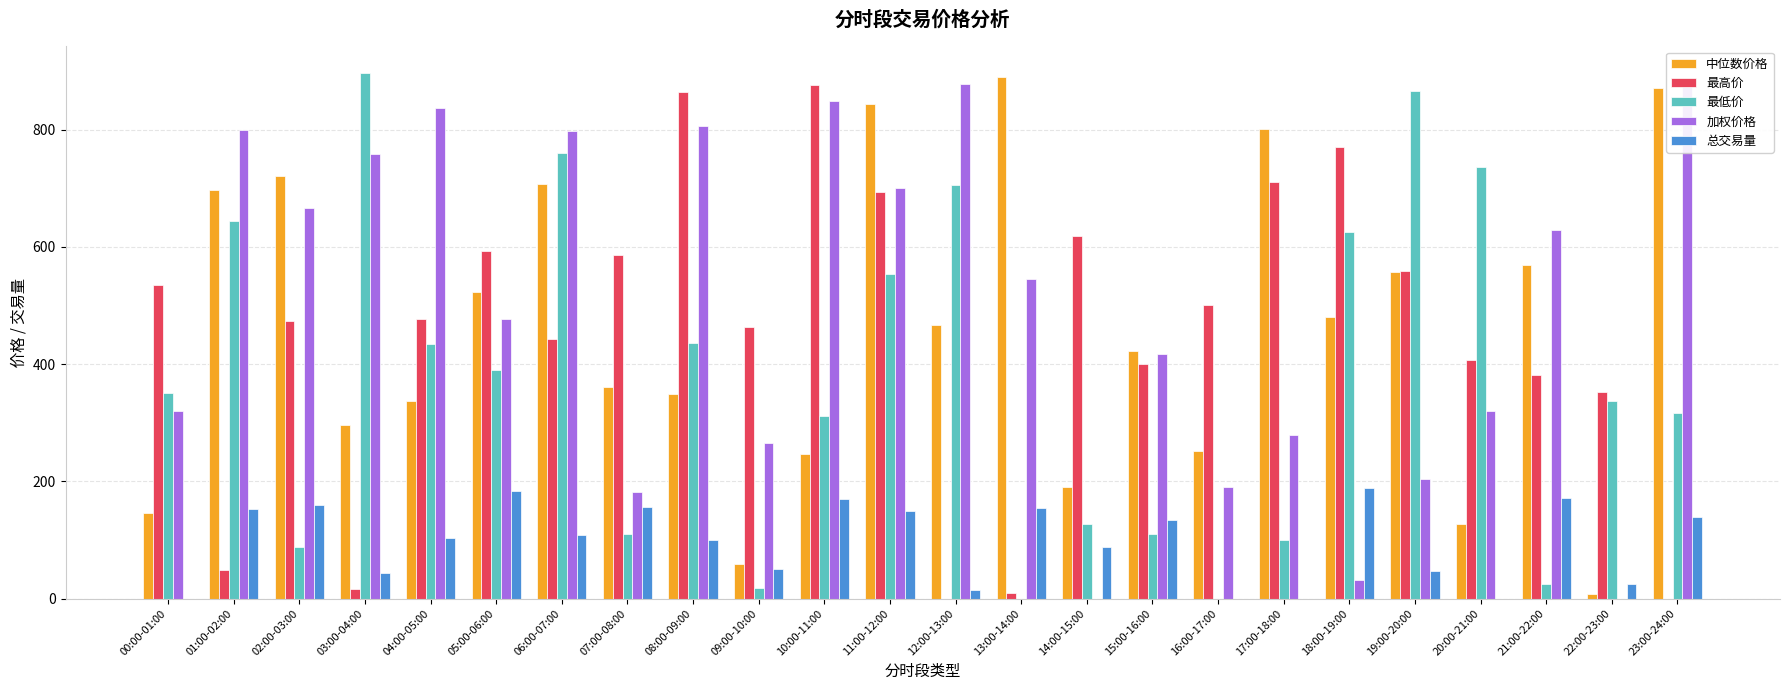

Between 17:00-18:00 and 23:00-24:00, which series saw the biggest shift?

最高价